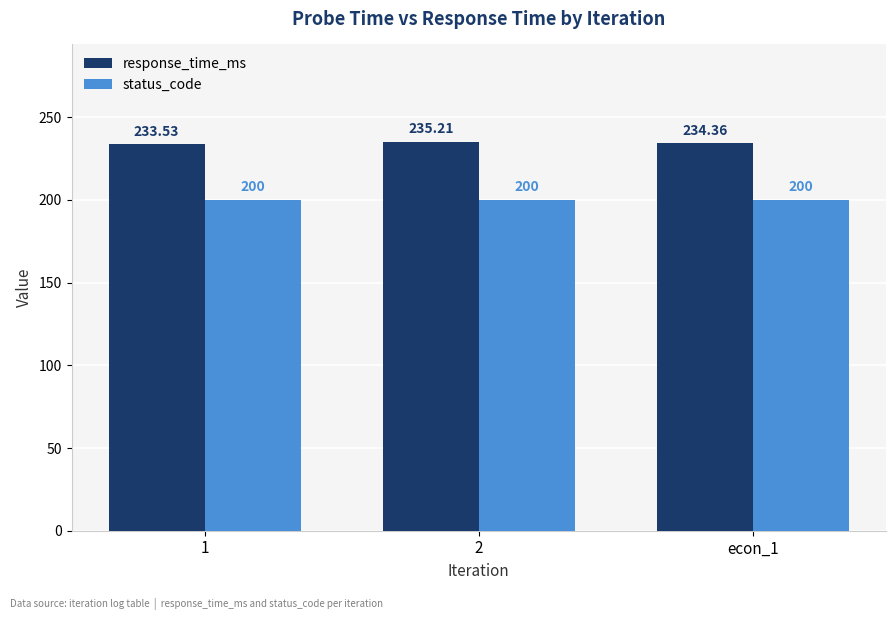

Between 2 and econ_1, which series saw the biggest shift?

response_time_ms